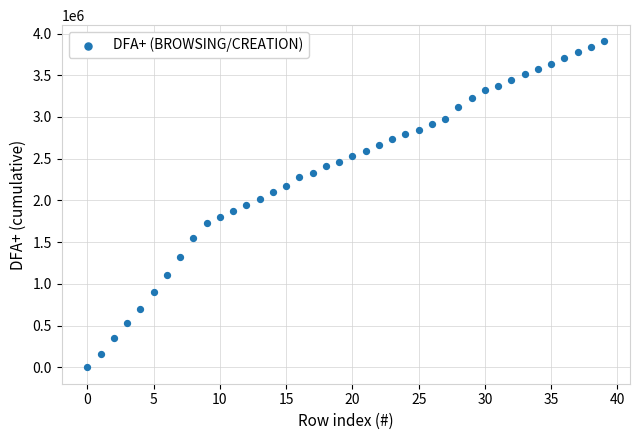

What is the range of Y values (max minus min)?

3904822